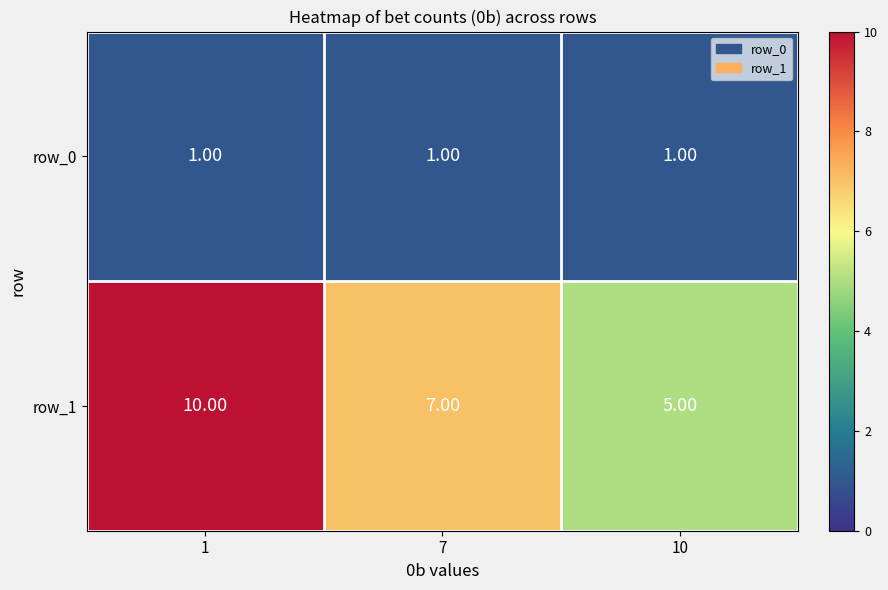

Reading left to right, transcribe all the data shown in this chart.

row_0: 1=1	7=1	10=1
row_1: 1=10	7=7	10=5